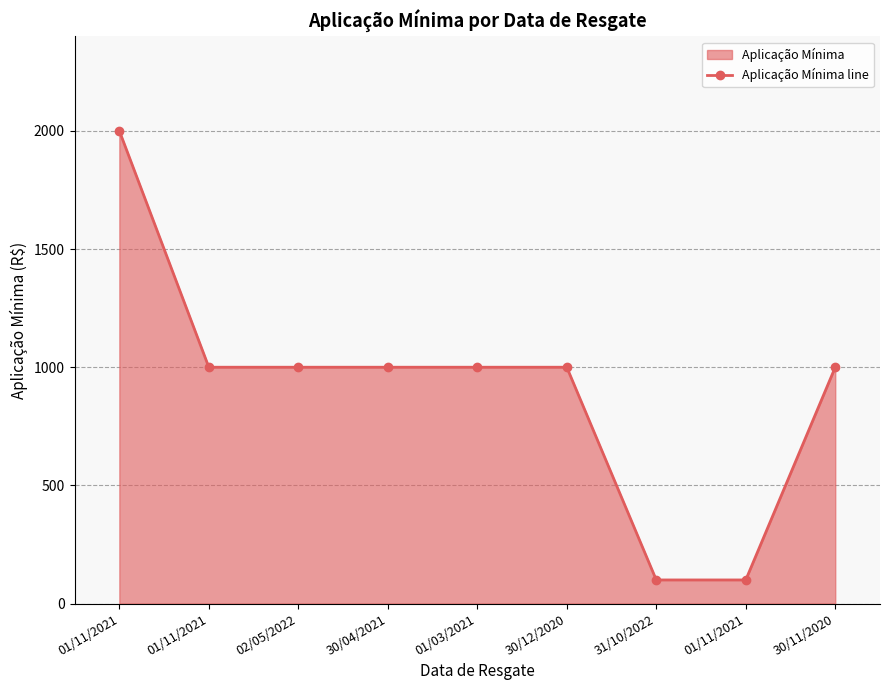

List the labels in order of value, smallest first.

31/10/2022, 01/11/2021, 01/11/2021, 02/05/2022, 30/04/2021, 01/03/2021, 30/12/2020, 30/11/2020, 01/11/2021